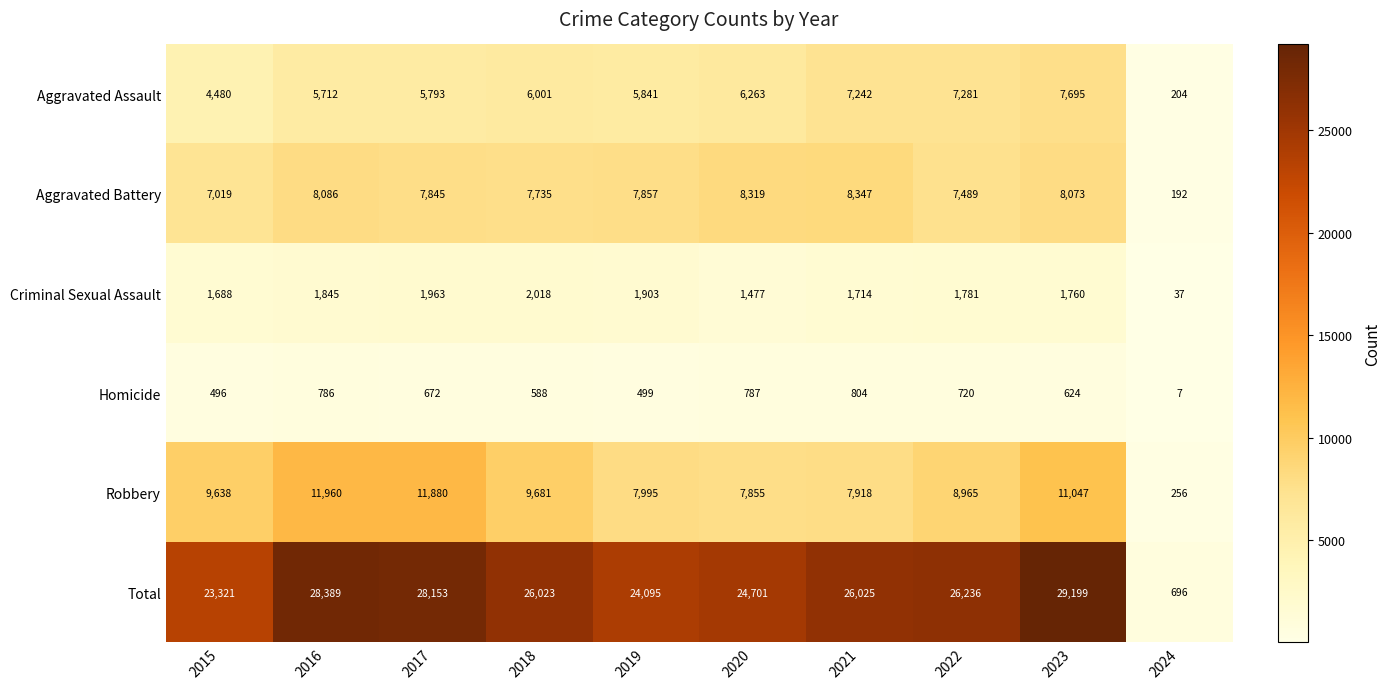

At which label is Criminal Sexual Assault closest to 1027?

2020